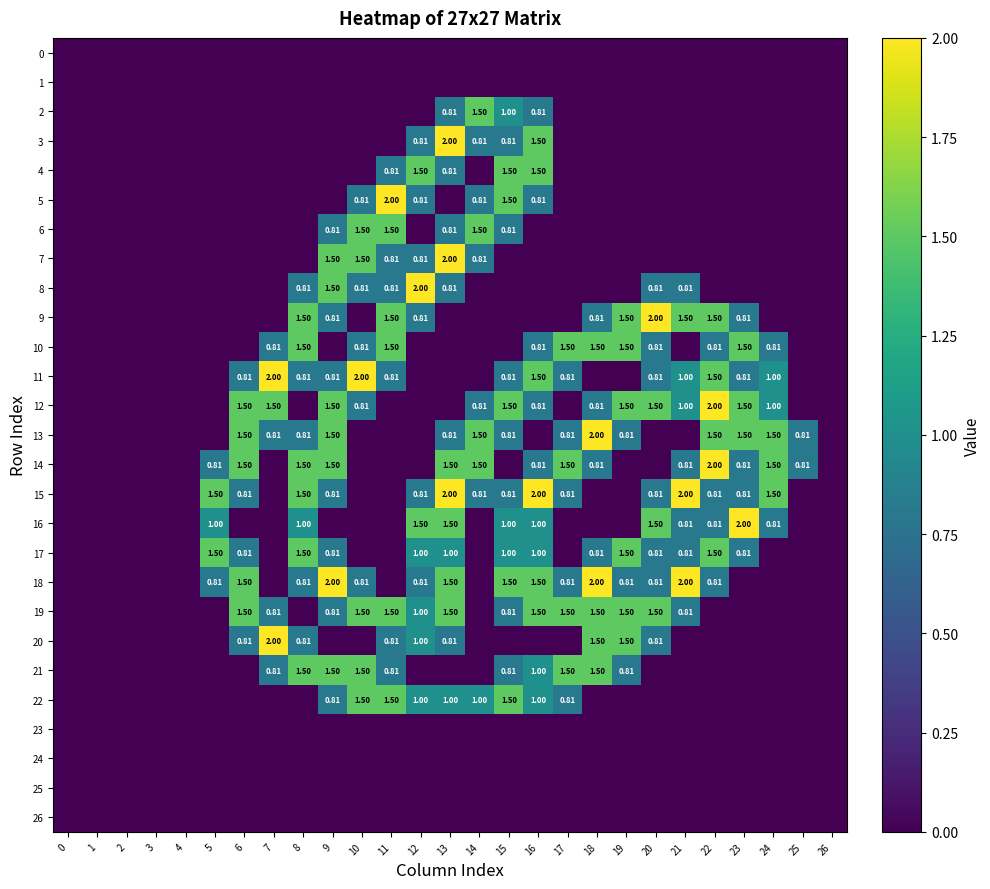

List the labels in order of 6 value, largest first.

10, 11, 14, 9, 13, 15, 0, 1, 2, 3, 4, 5, 6, 7, 8, 12, 16, 17, 18, 19, 20, 21, 22, 23, 24, 25, 26